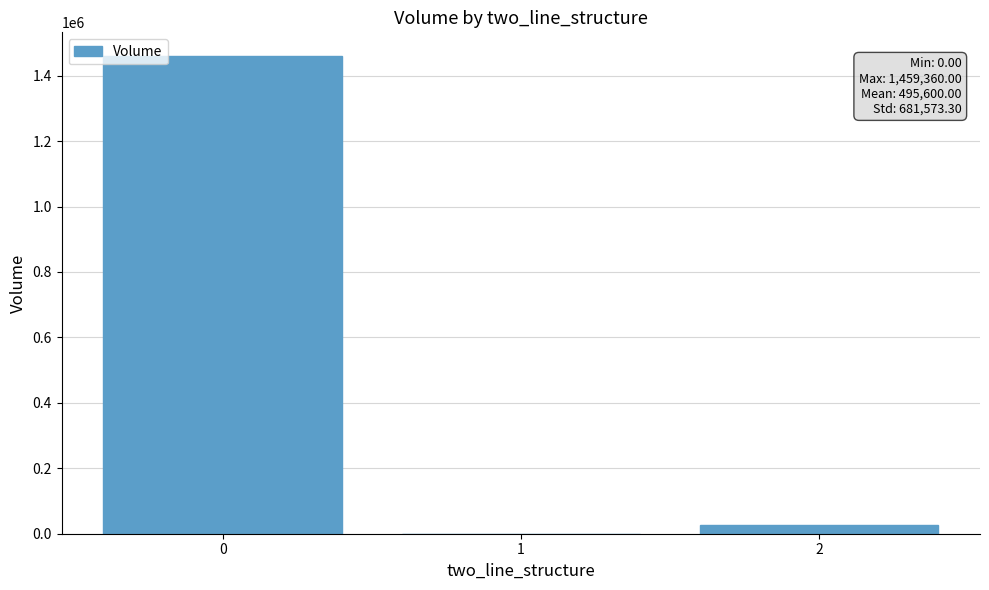

What is the sum of all values?

1486800